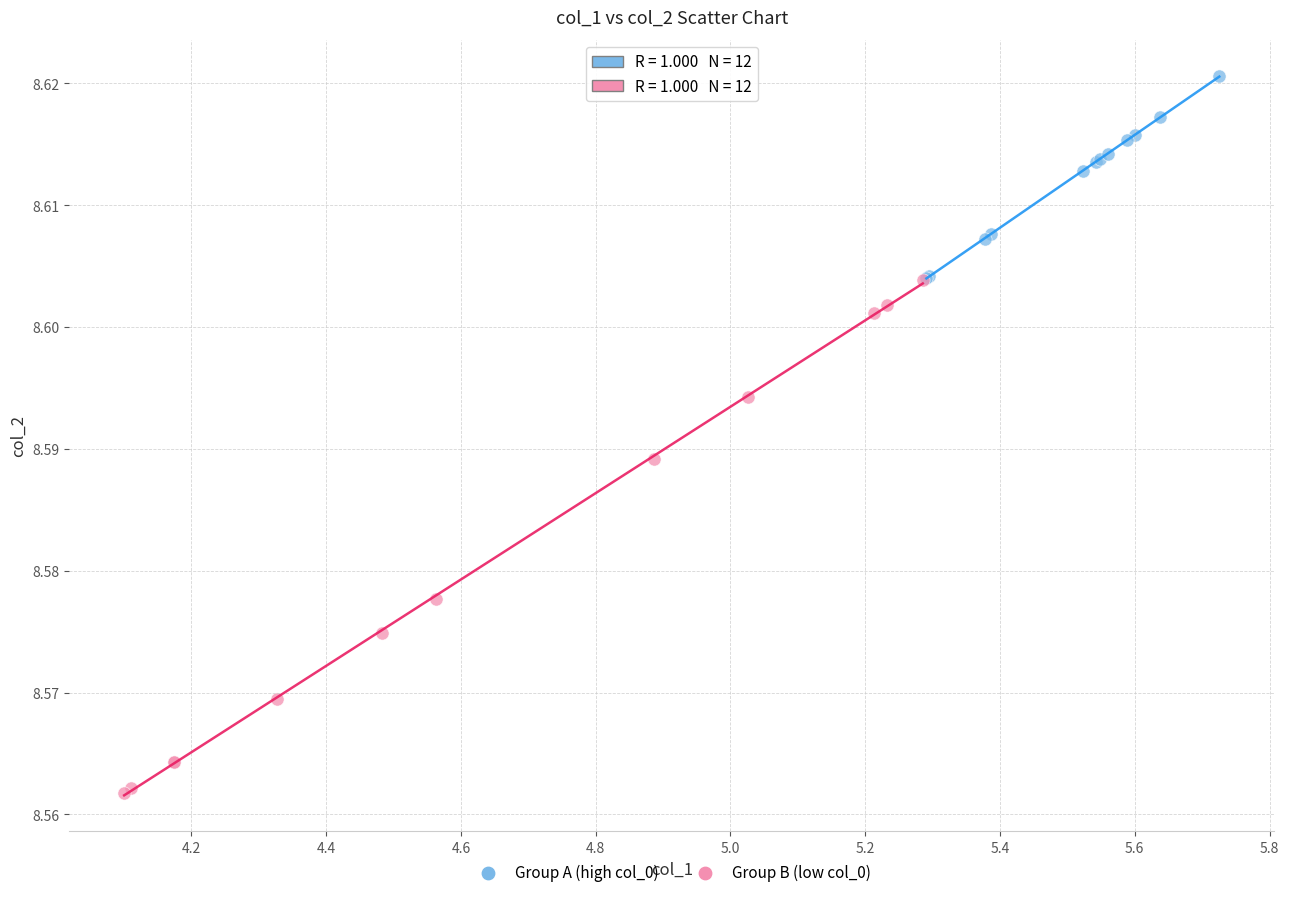

Which series reaches the maximum Y coordinate?

Group A (high col_0)